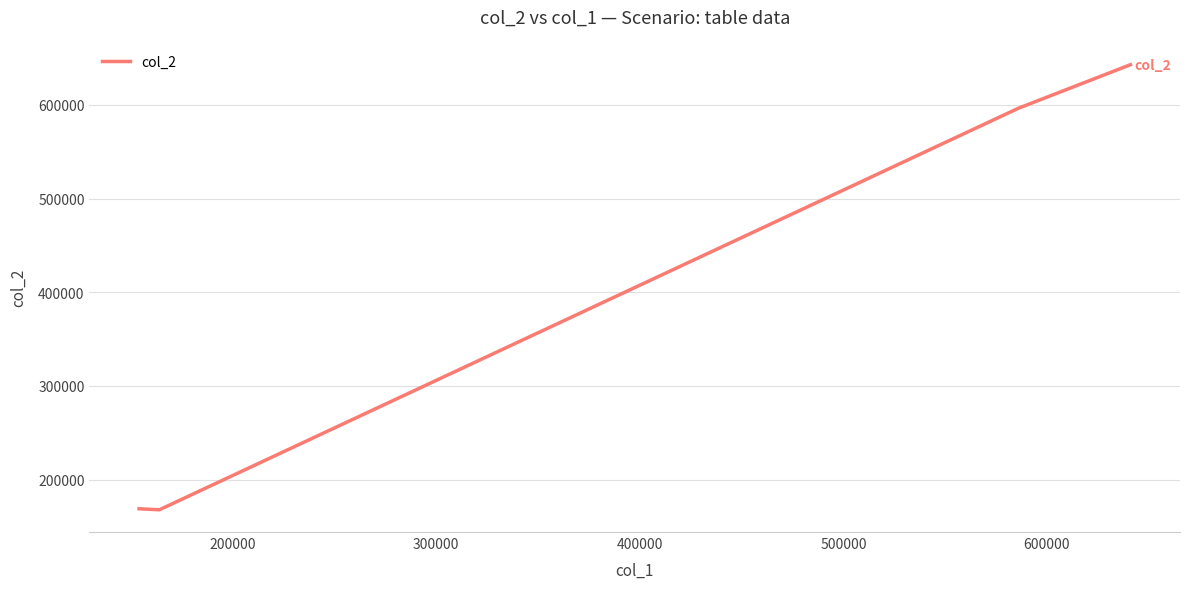

What is the average value?

394075